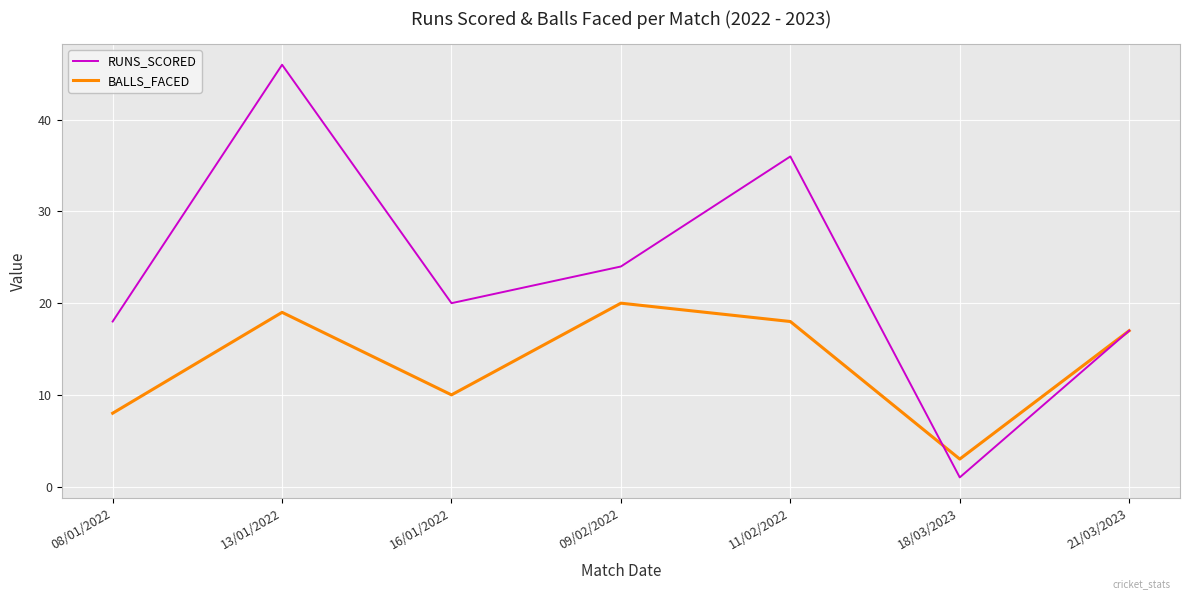

Reading left to right, what are all the values shown in this chart?

RUNS_SCORED: 08/01/2022=18	13/01/2022=46	16/01/2022=20	09/02/2022=24	11/02/2022=36	18/03/2023=1	21/03/2023=17
BALLS_FACED: 08/01/2022=8	13/01/2022=19	16/01/2022=10	09/02/2022=20	11/02/2022=18	18/03/2023=3	21/03/2023=17